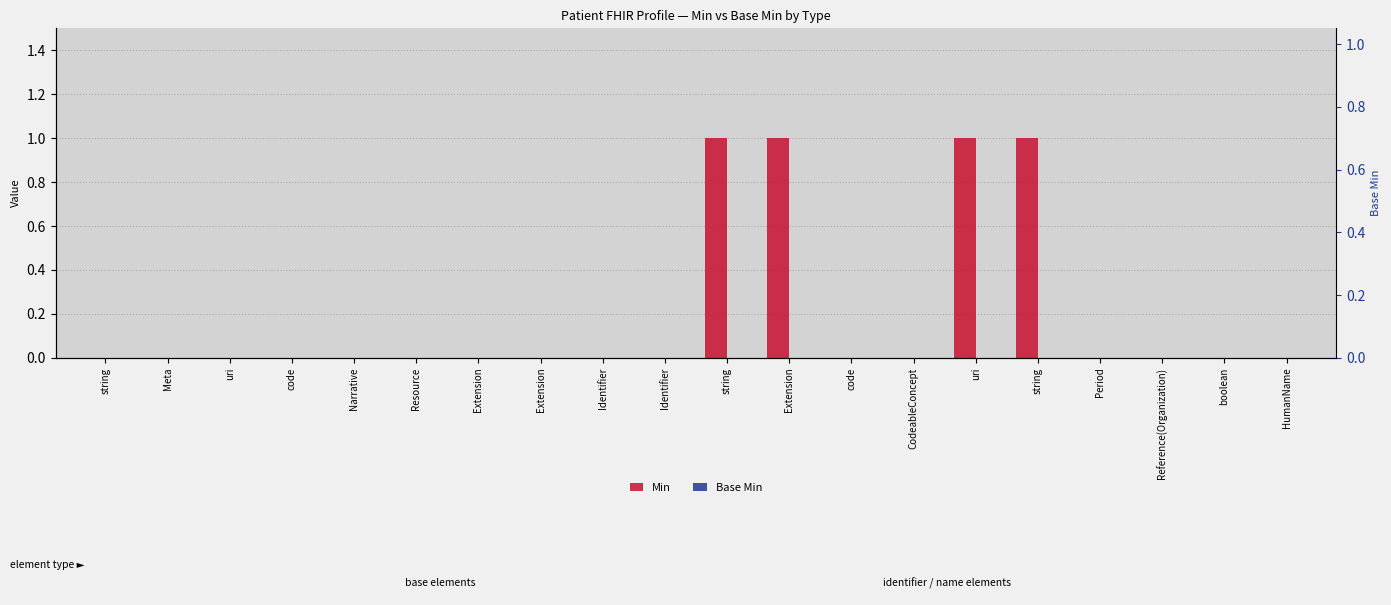

Which series changed the most between string and uri?

Min